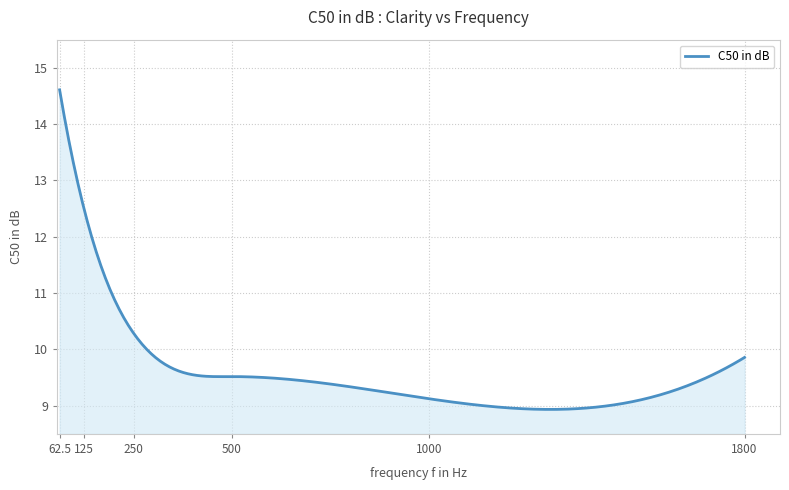

What is the minimum value shown in the chart?

8.9